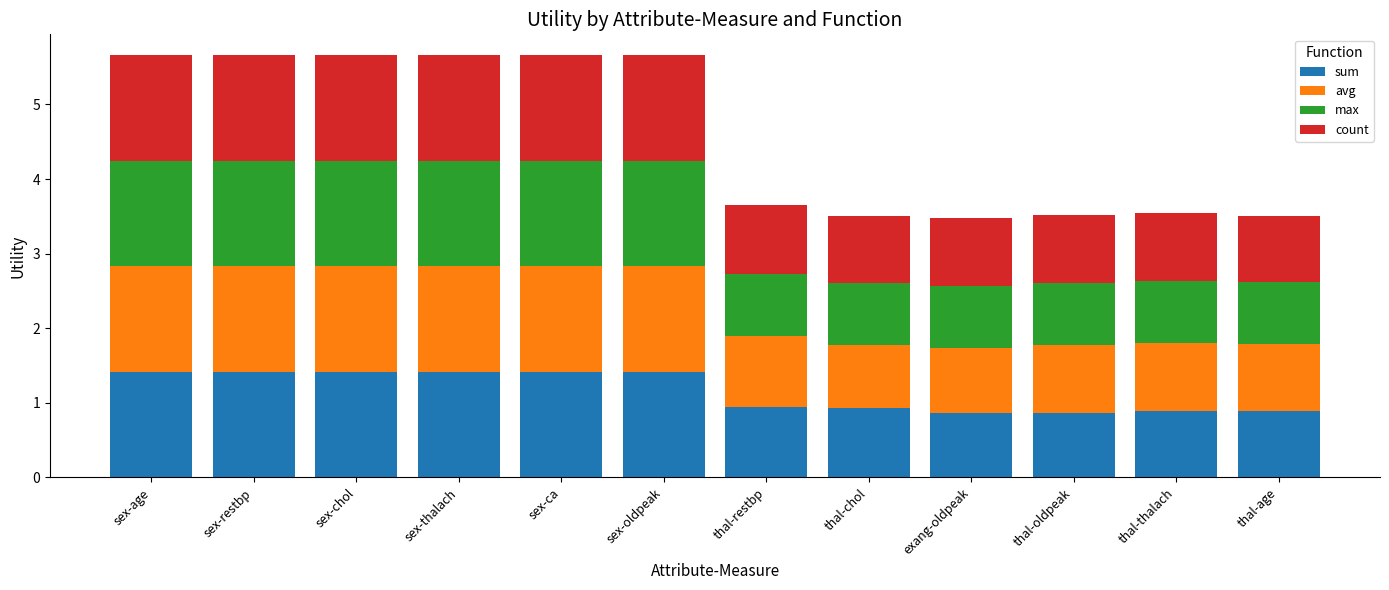

What is the minimum value for sum?

0.9